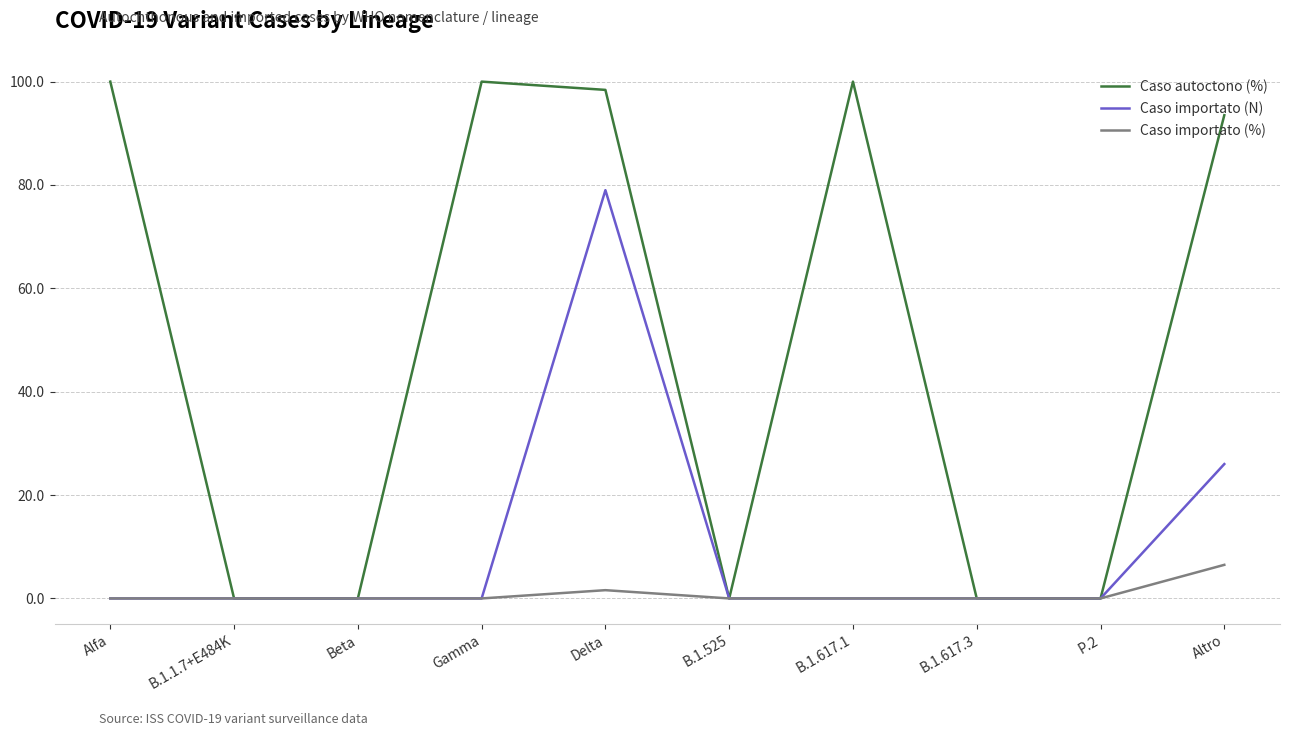

The Caso autoctono (%) series shows -55.4 at B.1.525. True or false?

False